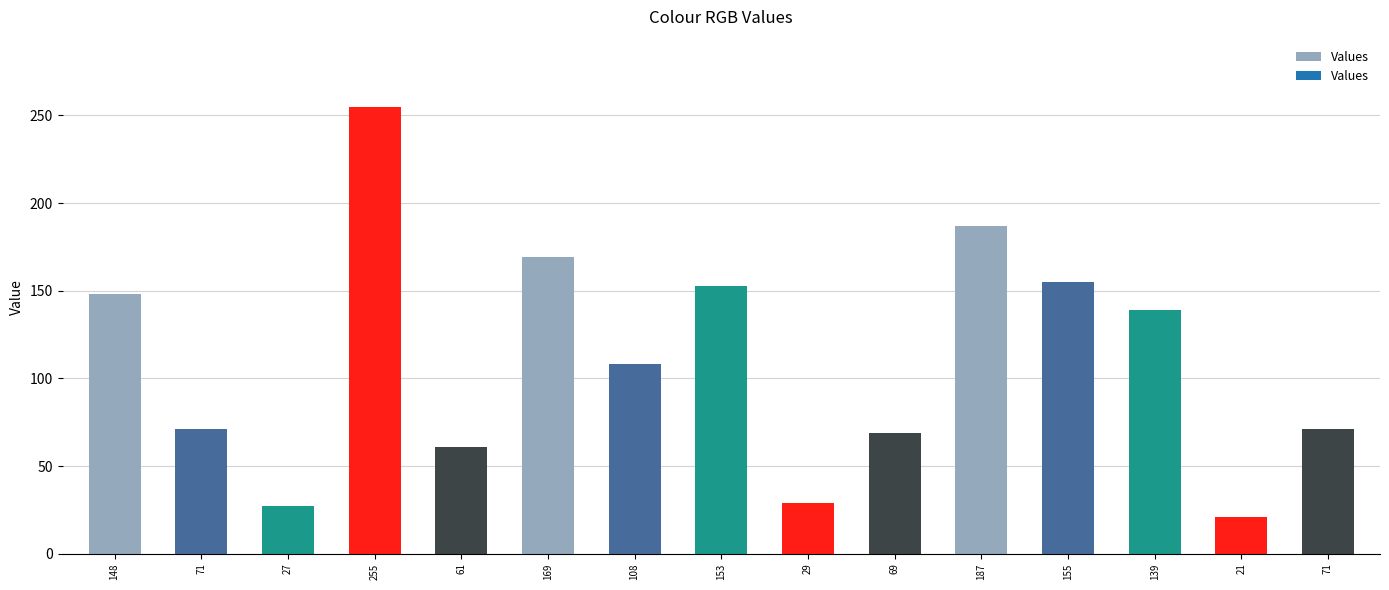

What is the difference between the values at 61 and 27?

34